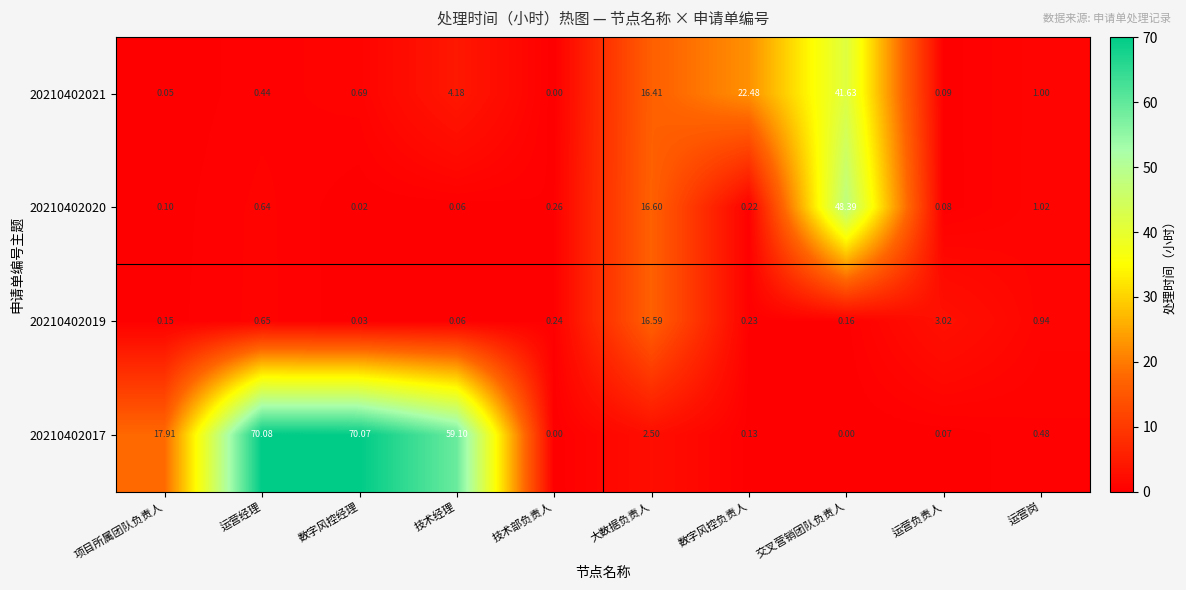

Rank the series by their maximum value, from lowest to highest.

20210402019, 20210402021, 20210402020, 20210402017